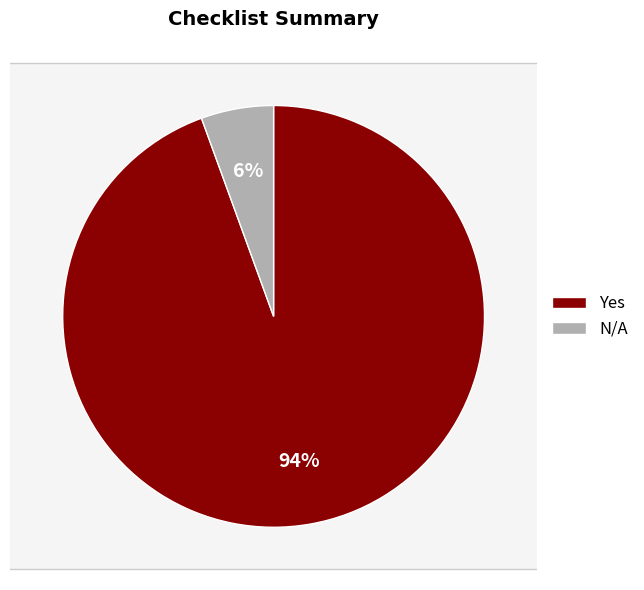

Is No the majority of the pie?

No